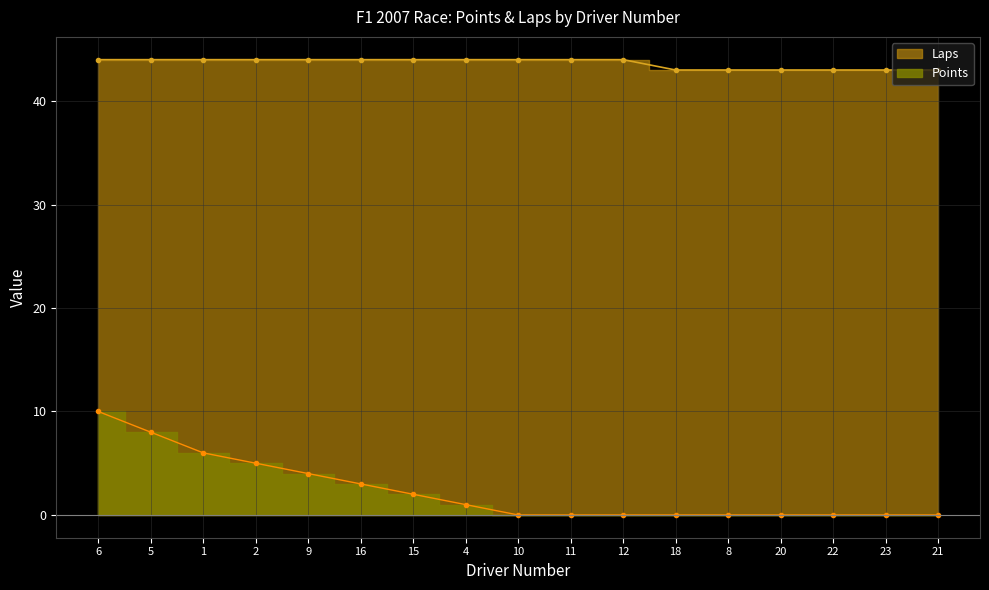

What is the label of the 10th point from the right?

4